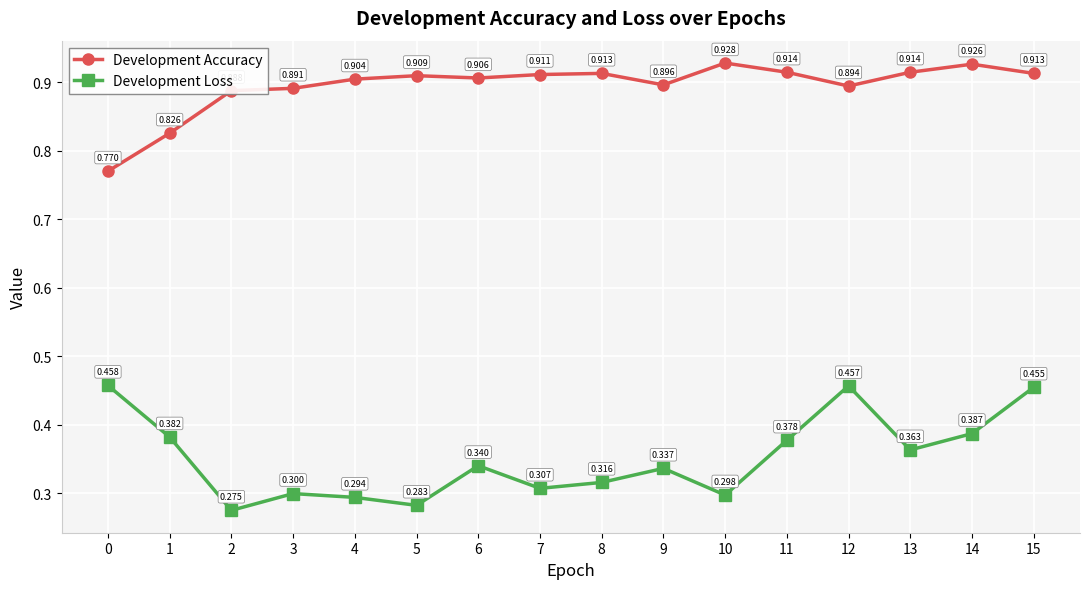

True or false: Development Loss and Development Accuracy cross at least once.

False